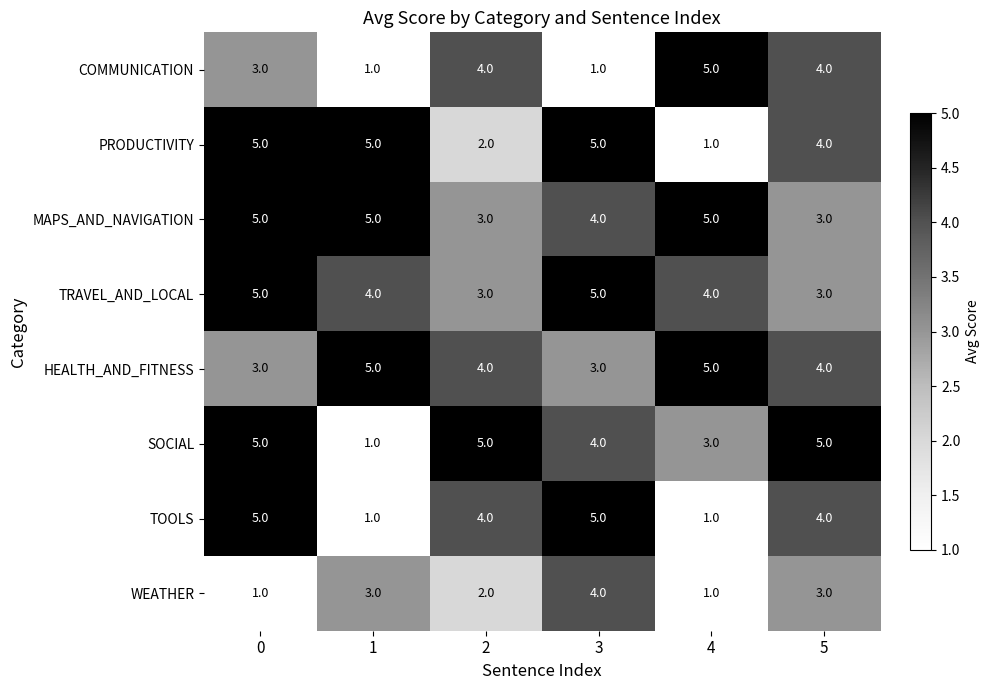

At how many categories does at least one series exceed 1?

6